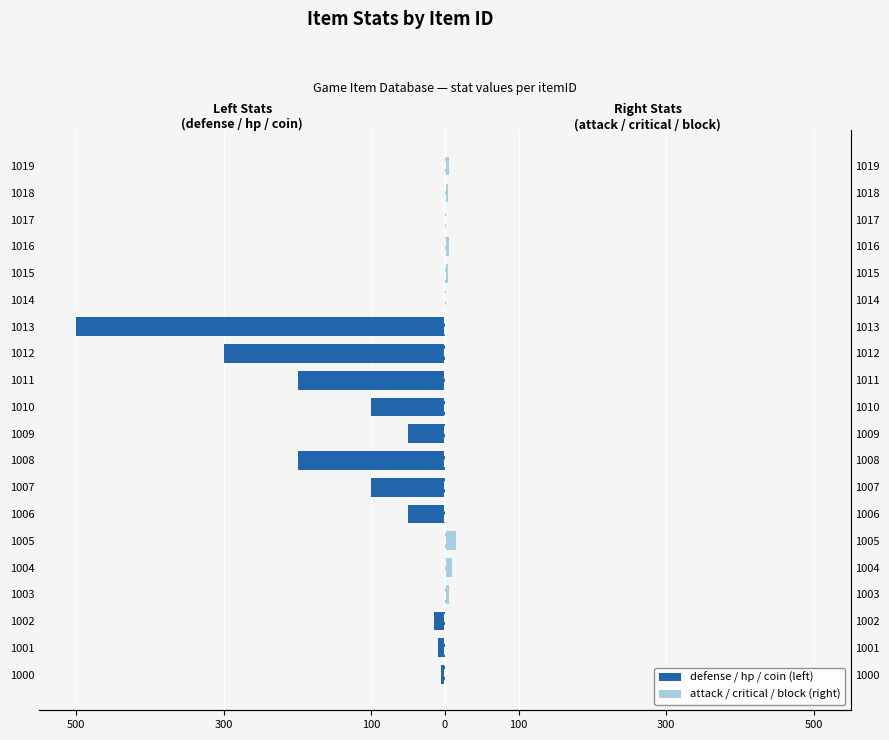

What is the difference between the highest and lowest values at 1012?

300